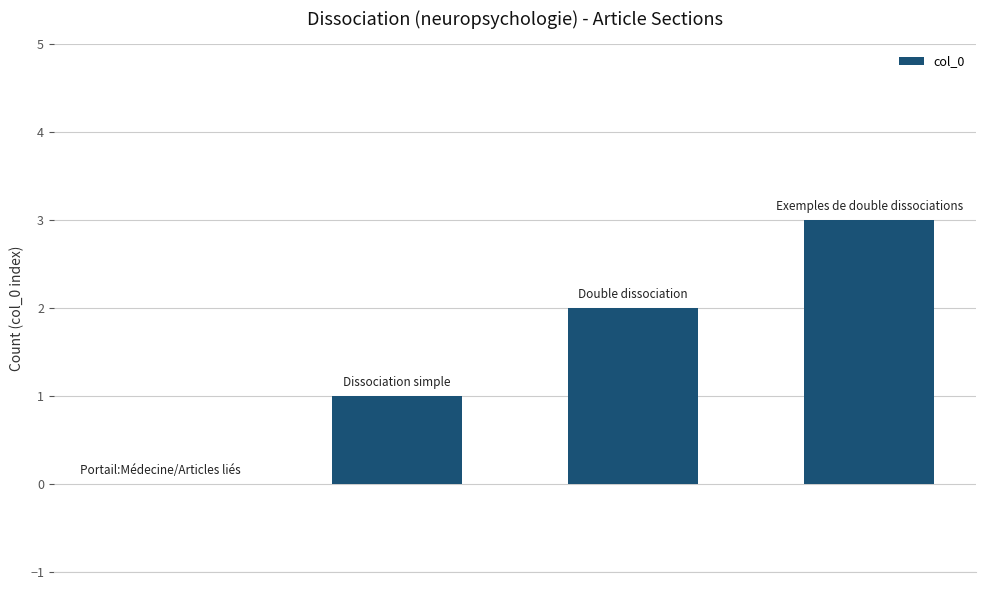

What is the sum of all values?

6